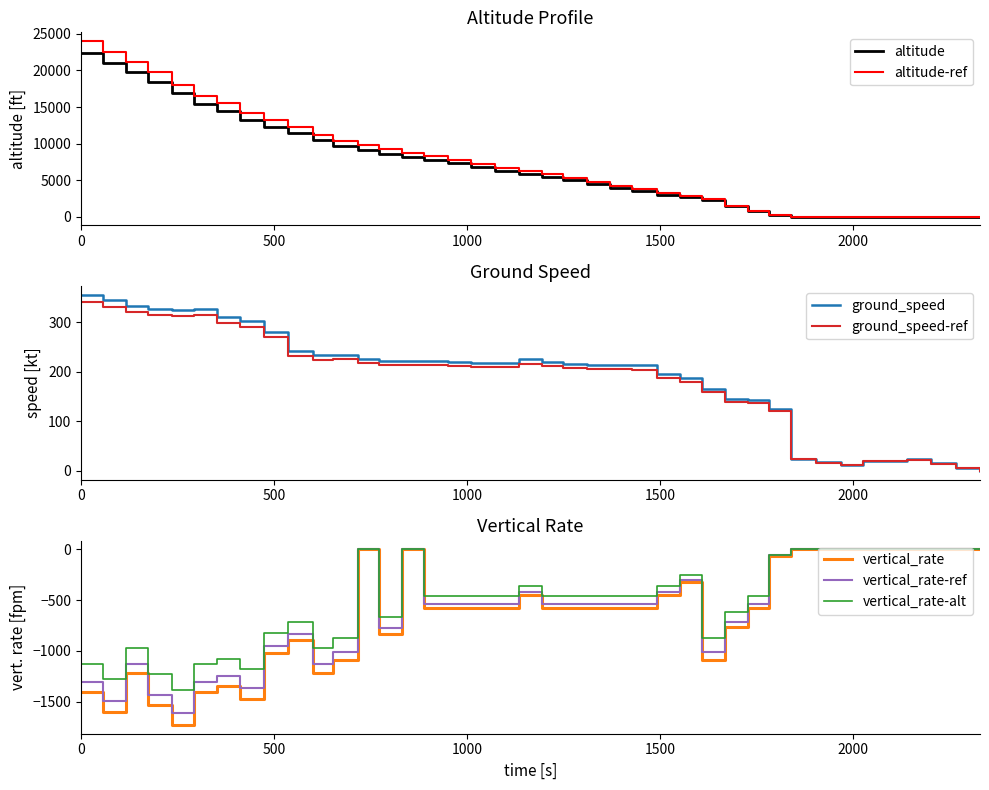

What is the maximum value for altitude?

22450.0